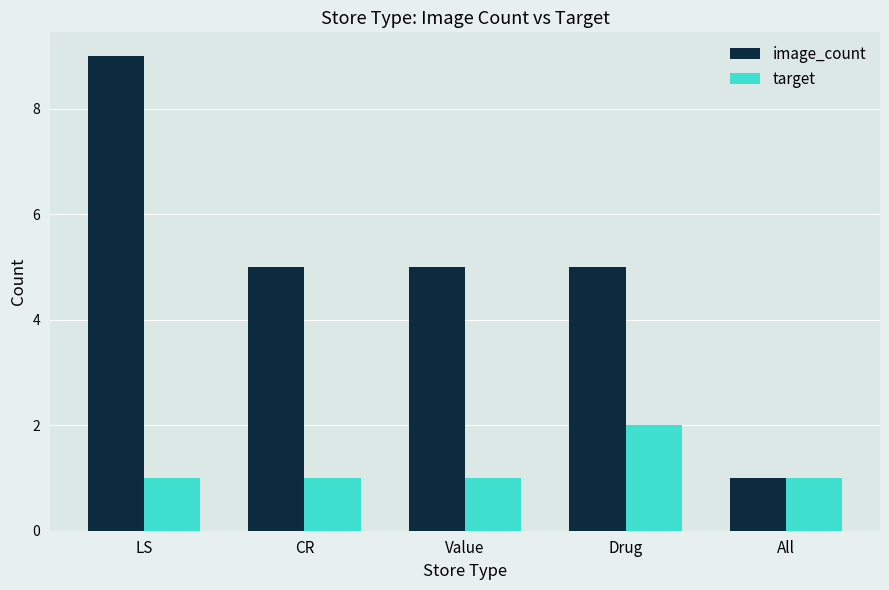

Rank the series by their average value, from lowest to highest.

target, image_count